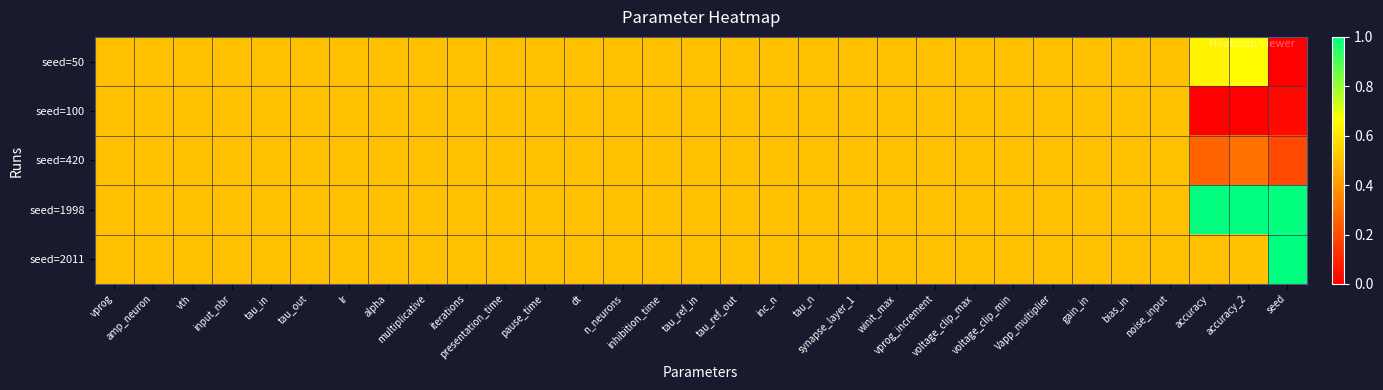

List the series in order of their peak value, lowest first.

seed=100, seed=420, seed=50, seed=1998, seed=2011